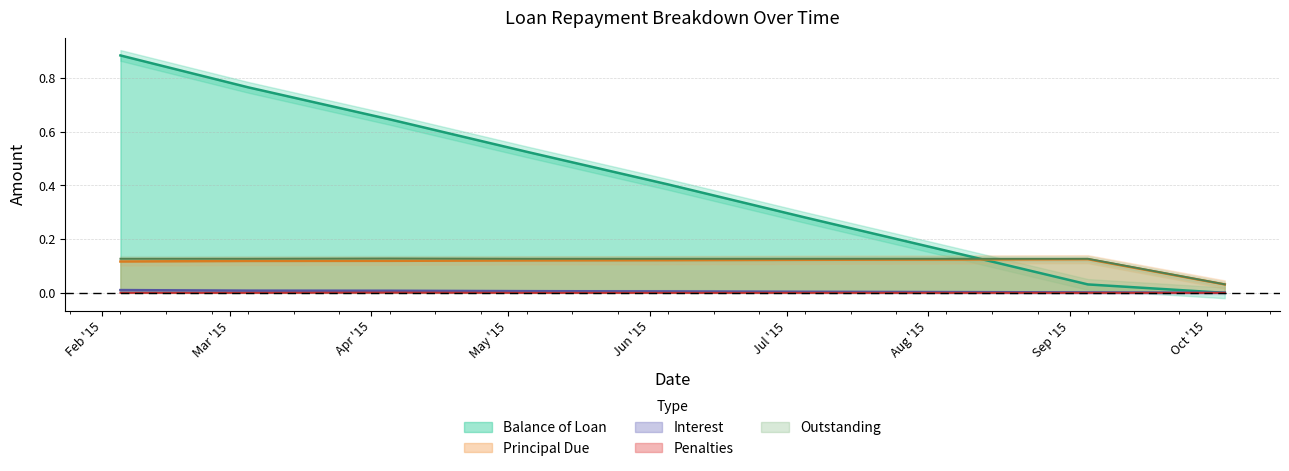

True or false: Interest and Penalties intersect in this chart.

False